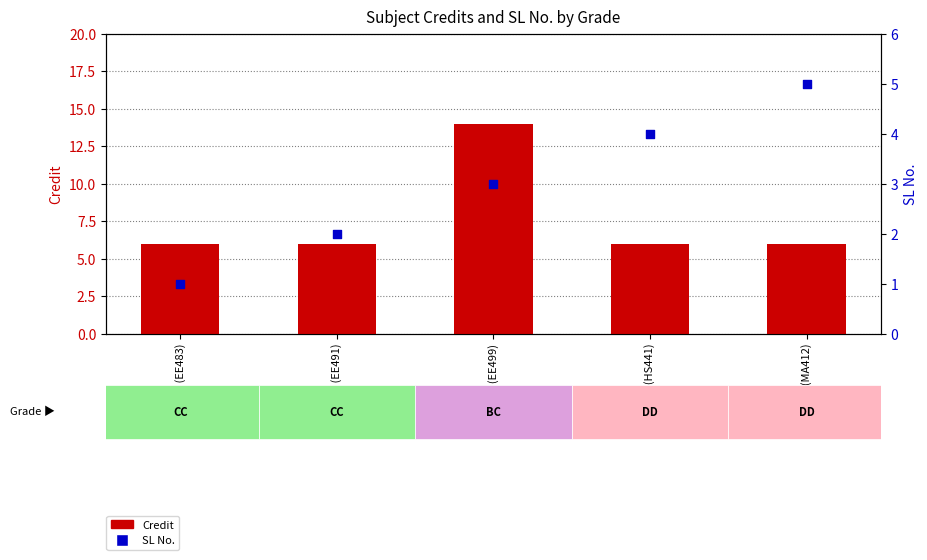

Which series contains the highest Y value?

Credit